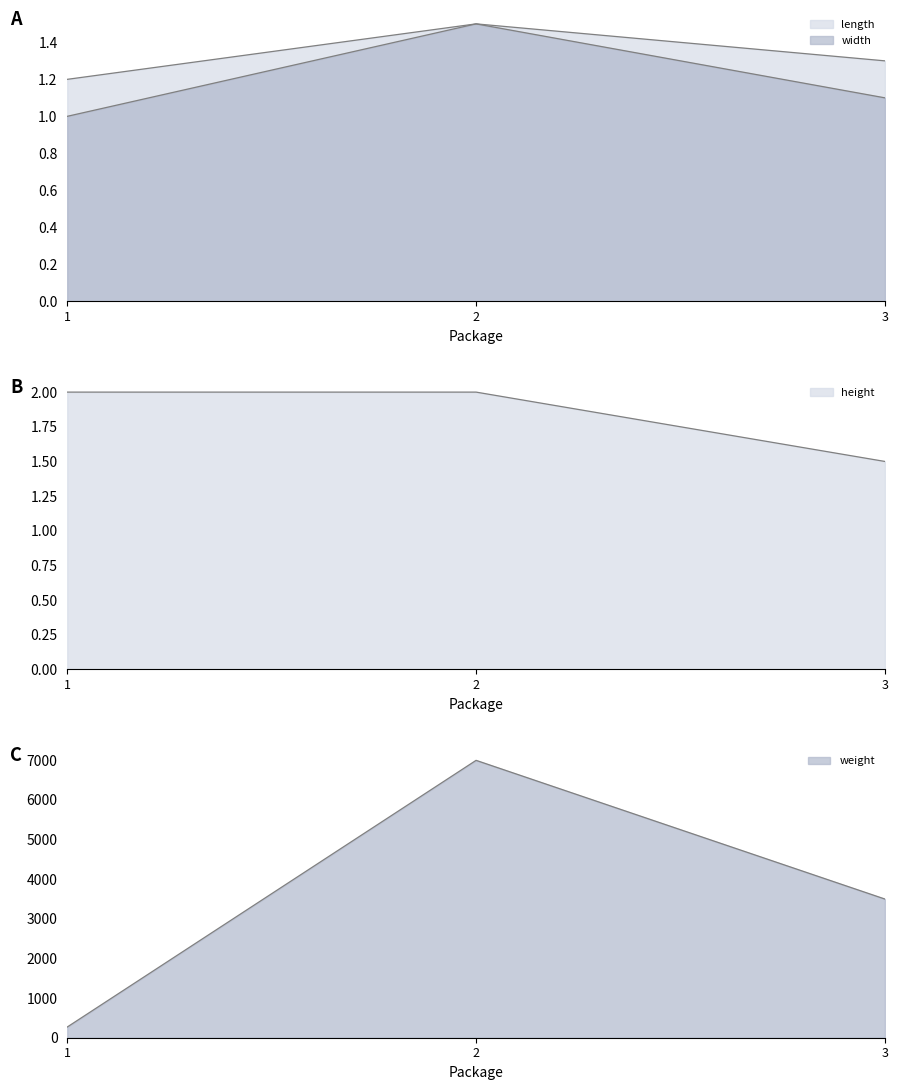

Between 3 and 1, which is larger?

3